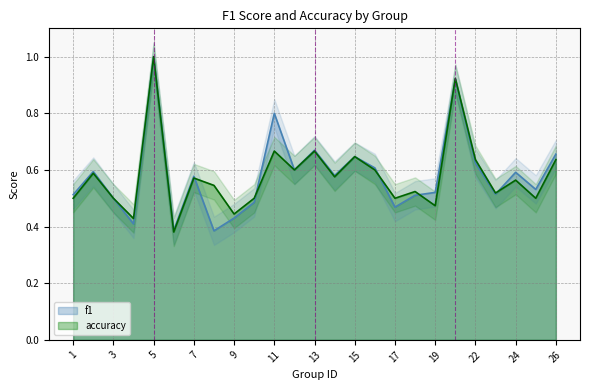

How many lines are shown in the chart?

2